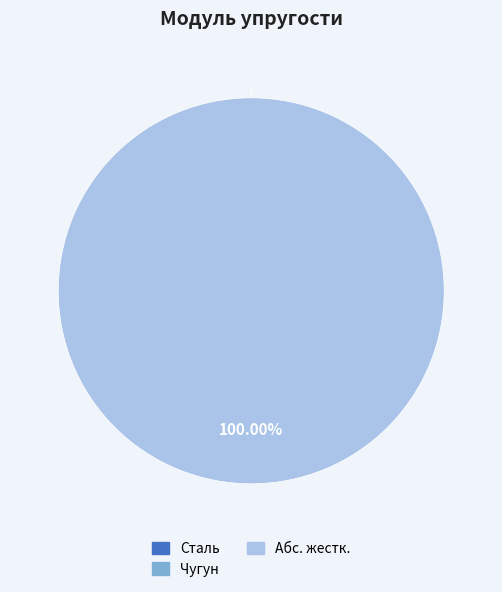

Rank the categories by value from lowest to highest.

Чугун, Сталь, Абс. жестк.